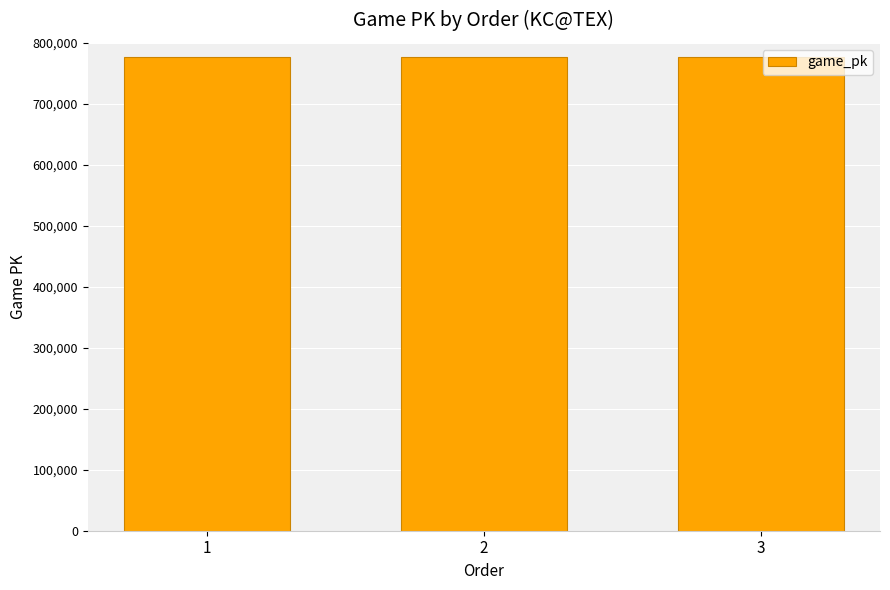

What is the sum of the values at 2 and 3?

1554928